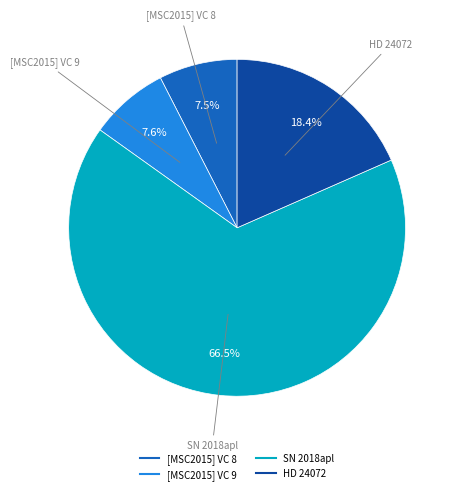

To the nearest percent, what is the difference between the [MSC2015] VC 9 and HD 24072 slice percentages?

11%